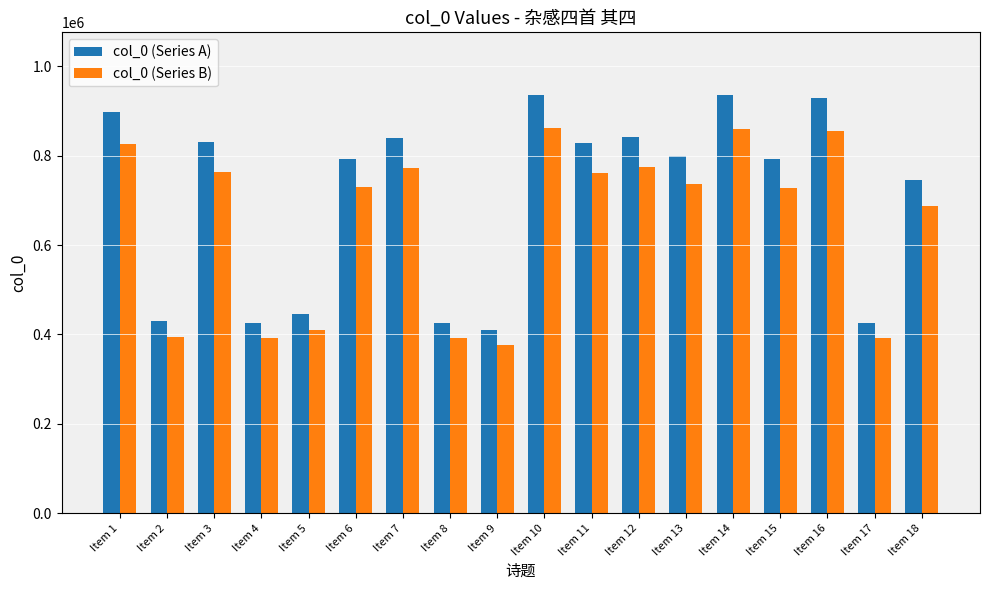

Is it true that col_0 (Series A) equals 935595 at Item 10?

True